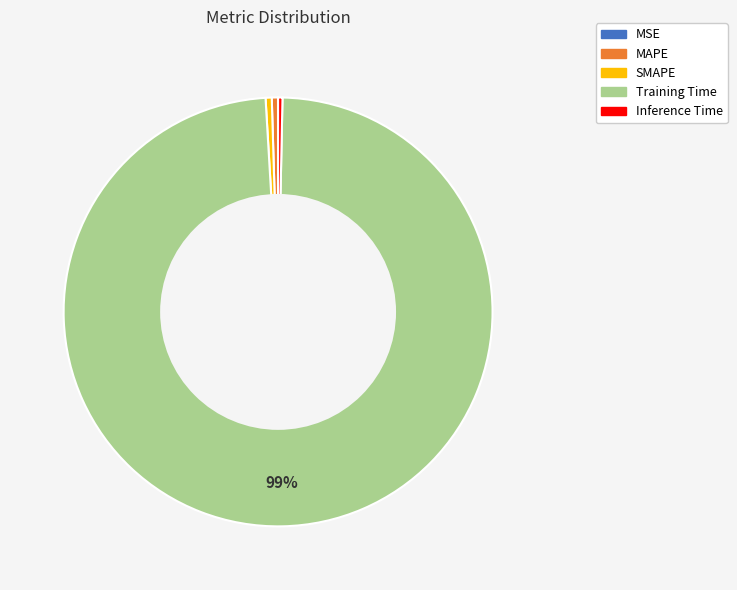

Do SMAPE and Training Time together represent more than half of the pie?

Yes